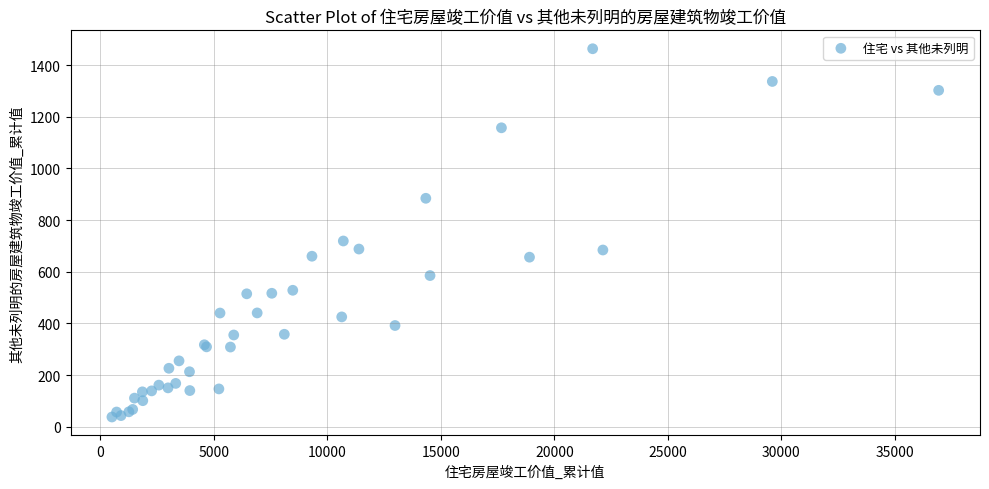

What Y value in the scatter plot is closest to 750?

719.1